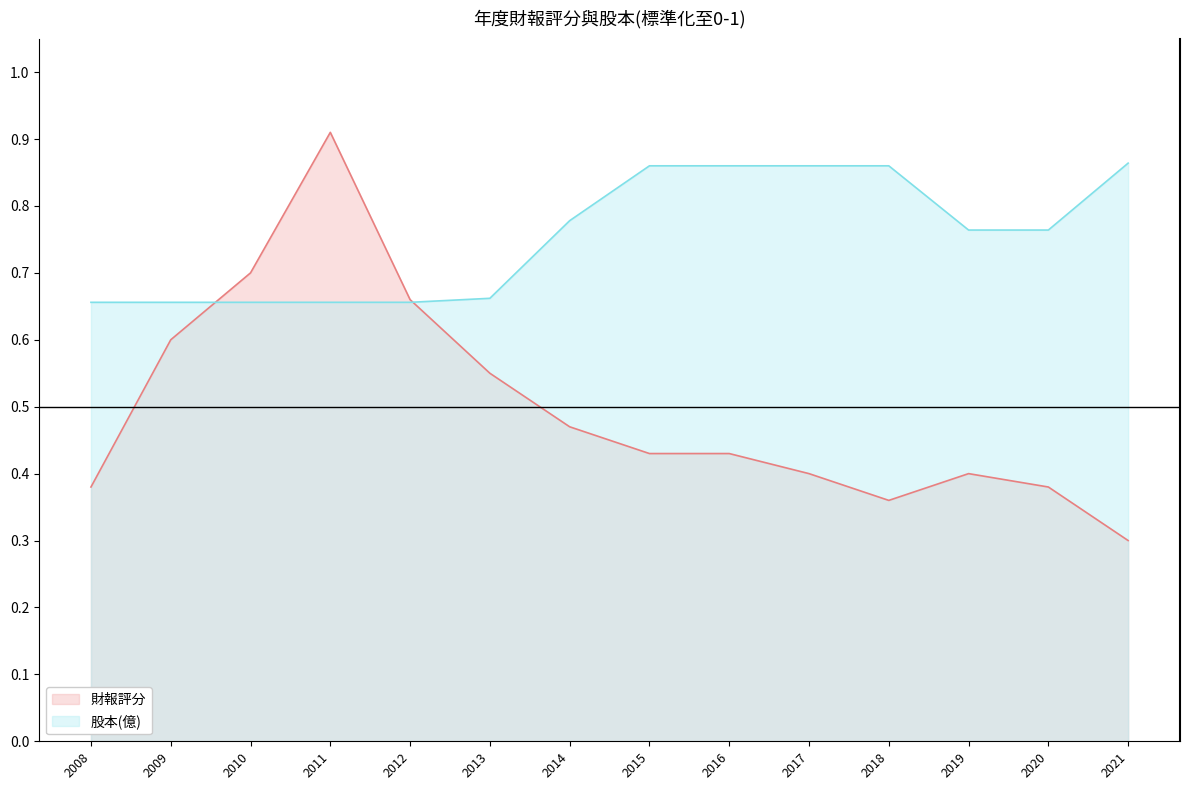

What is the value of the 股本(億) point at the 6th from the left?

0.7